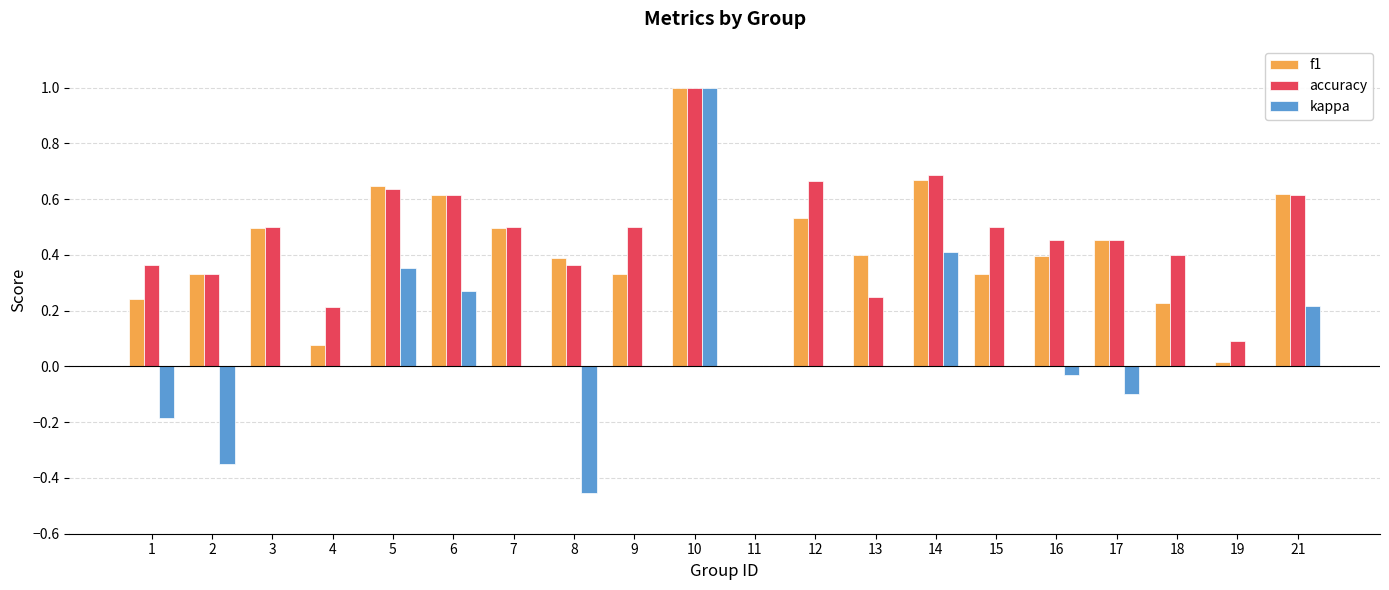

What is the highest value of the f1 series?

1.0